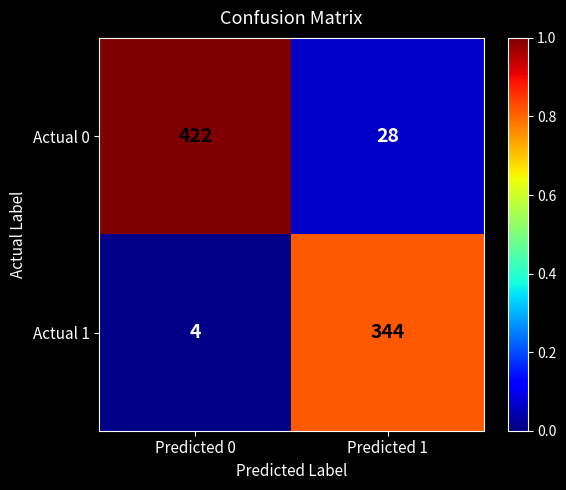

Reading left to right, extract all data points from this chart.

Actual 0: 422	28
Actual 1: 4	344